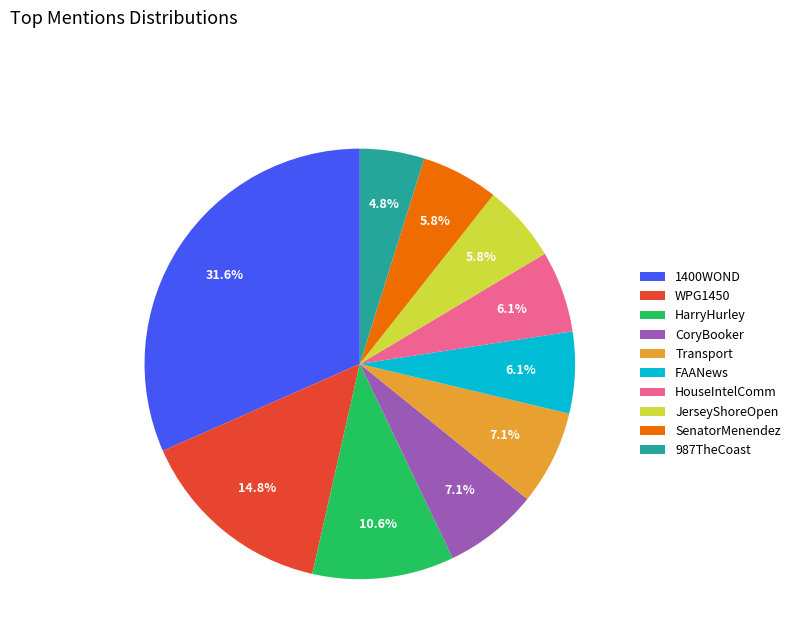

To the nearest percent, what portion does 987TheCoast represent?

5%